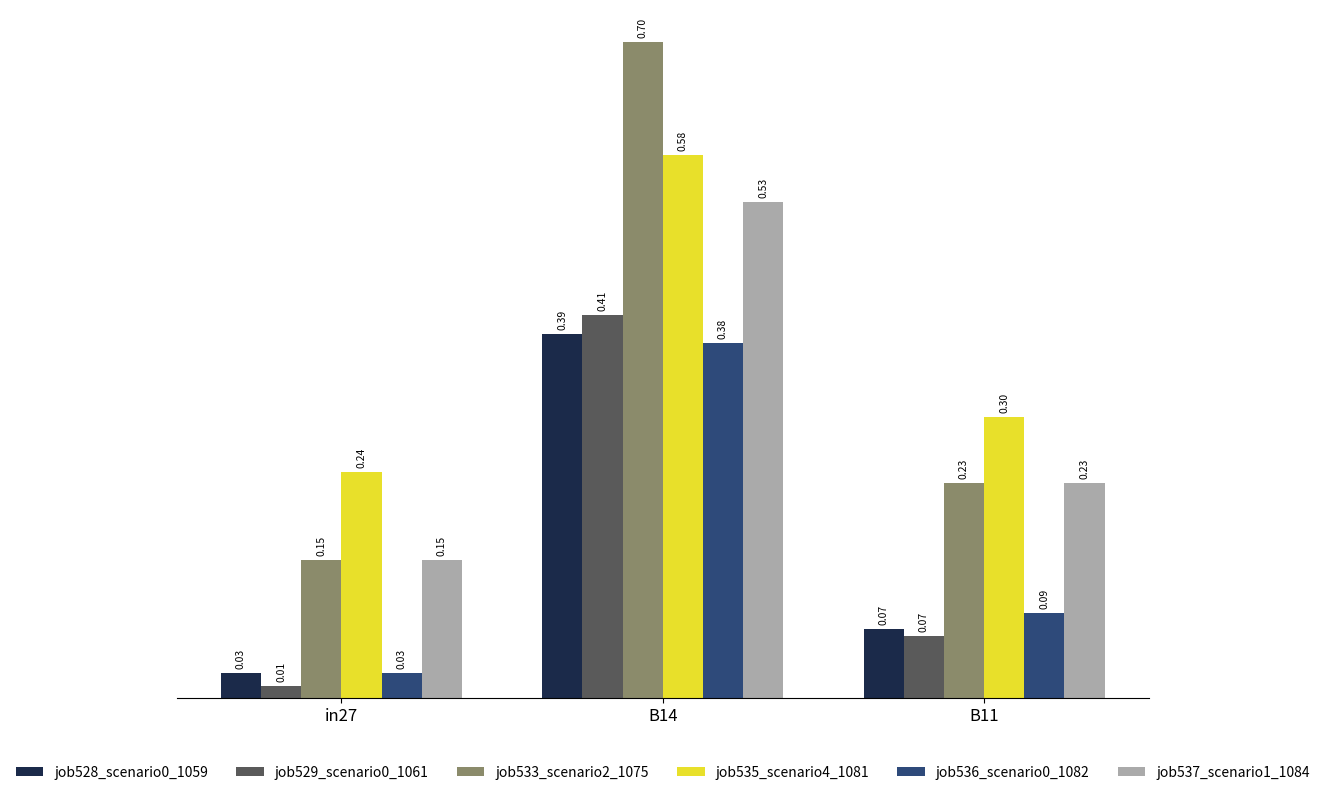

At how many categories does at least one series exceed 0?

3